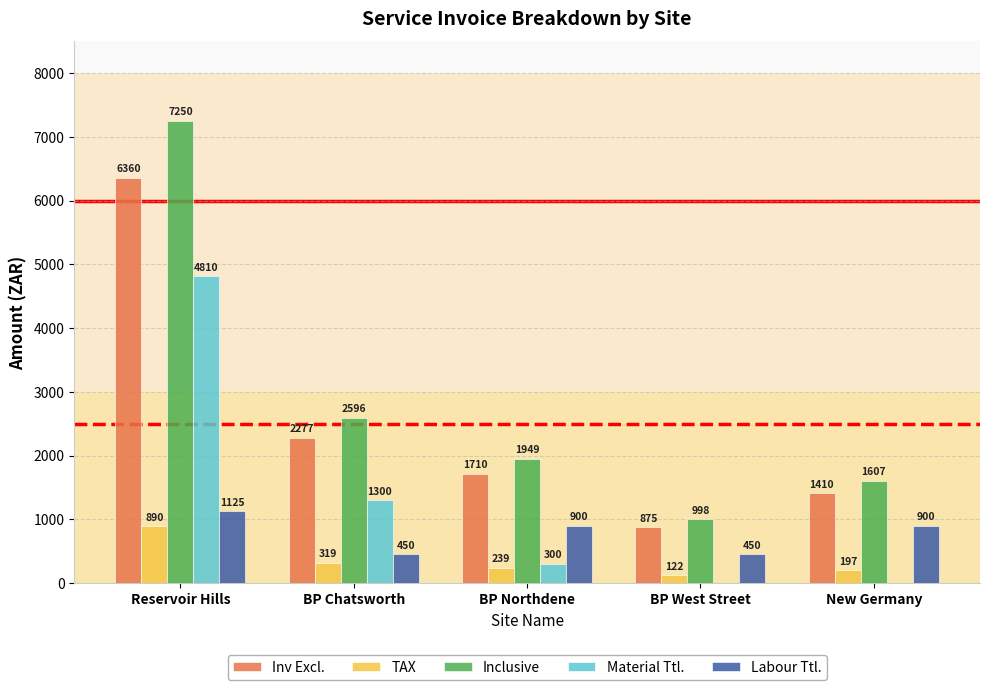

Is the value of Labour Ttl. at BP West Street greater than the value of Inclusive at Reservoir Hills?

No